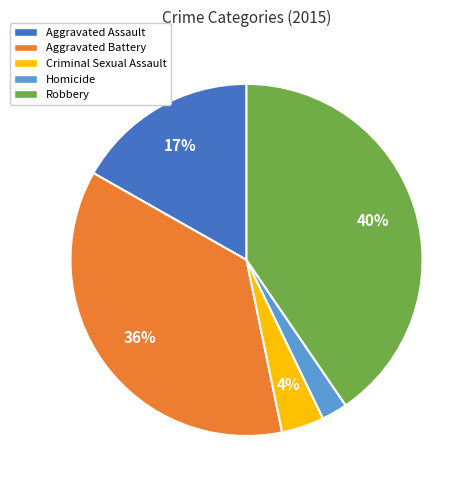

What is the smallest slice in the pie chart?

Homicide